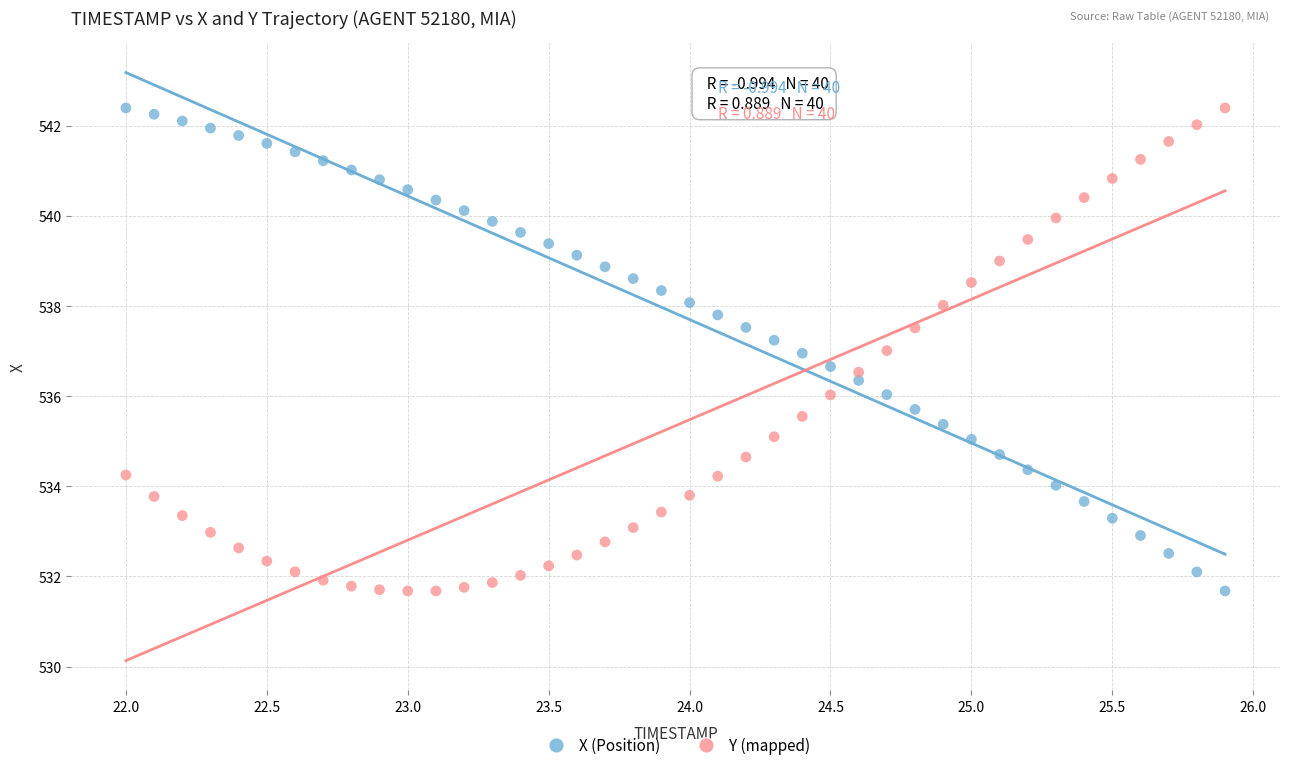

Across all data points, what is the range of X values (max minus min)?

3.9